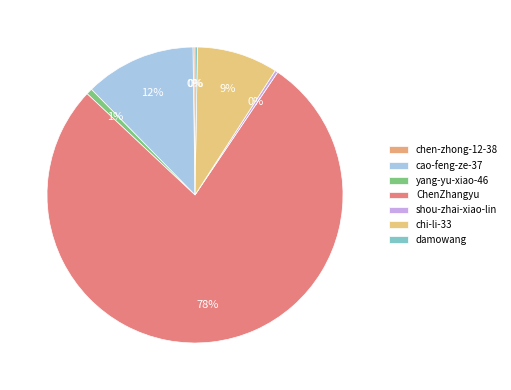

To the nearest percent, what is the average slice percentage?

14%